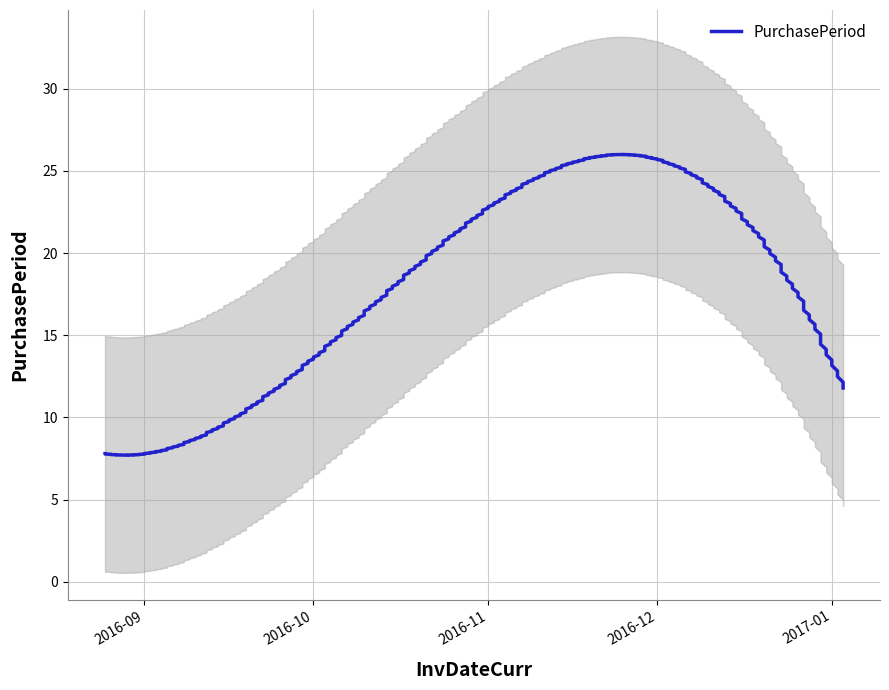

The chart shows a value of 12 at 2016-09-15. True or false?

False